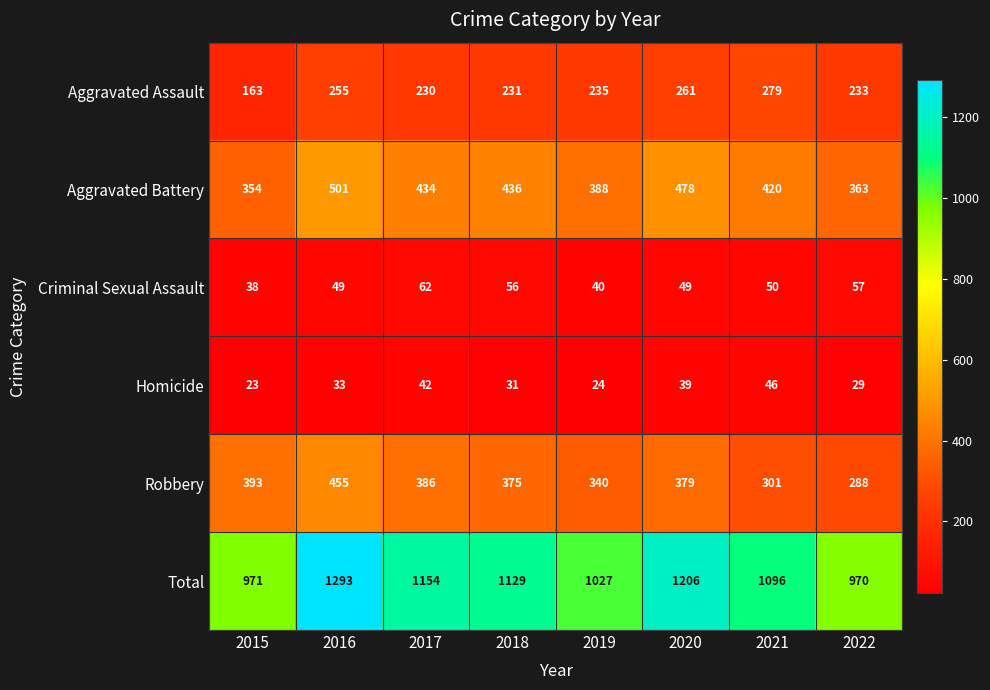

What is the difference between the Homicide values at 2020 and 2017?

3